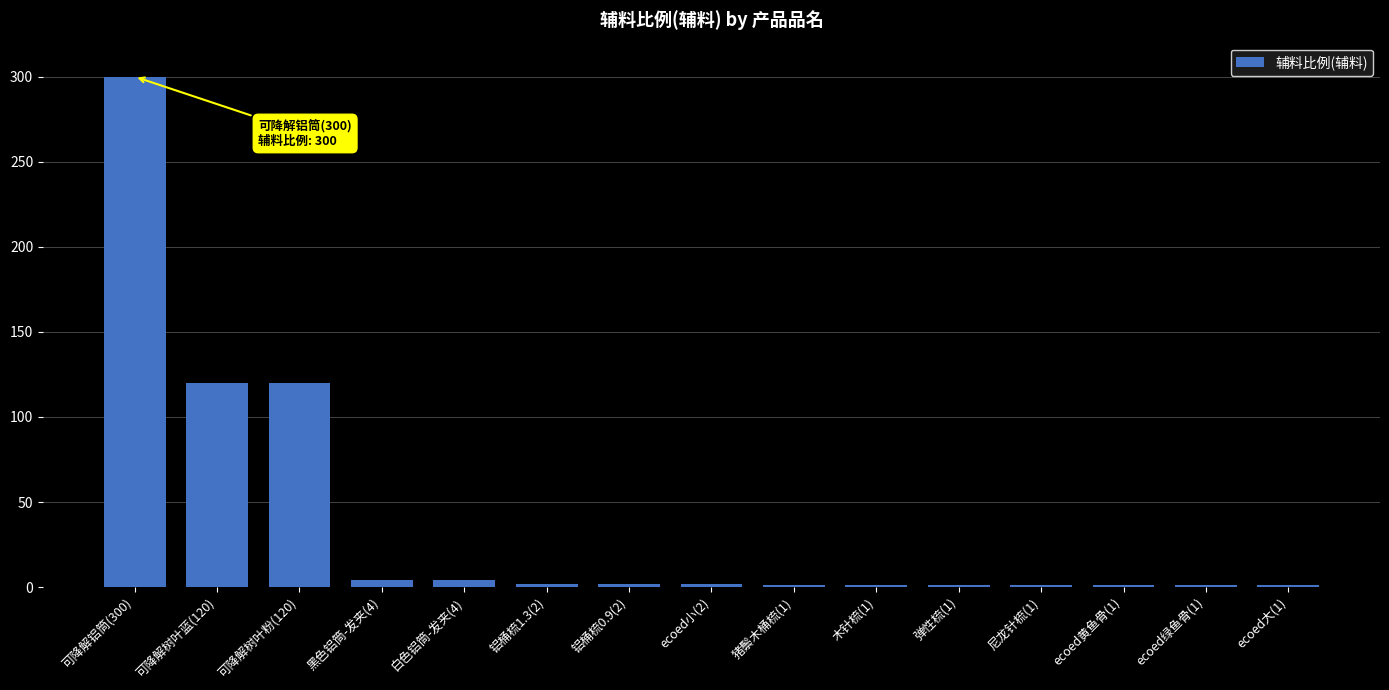

What is the maximum value shown in the chart?

300